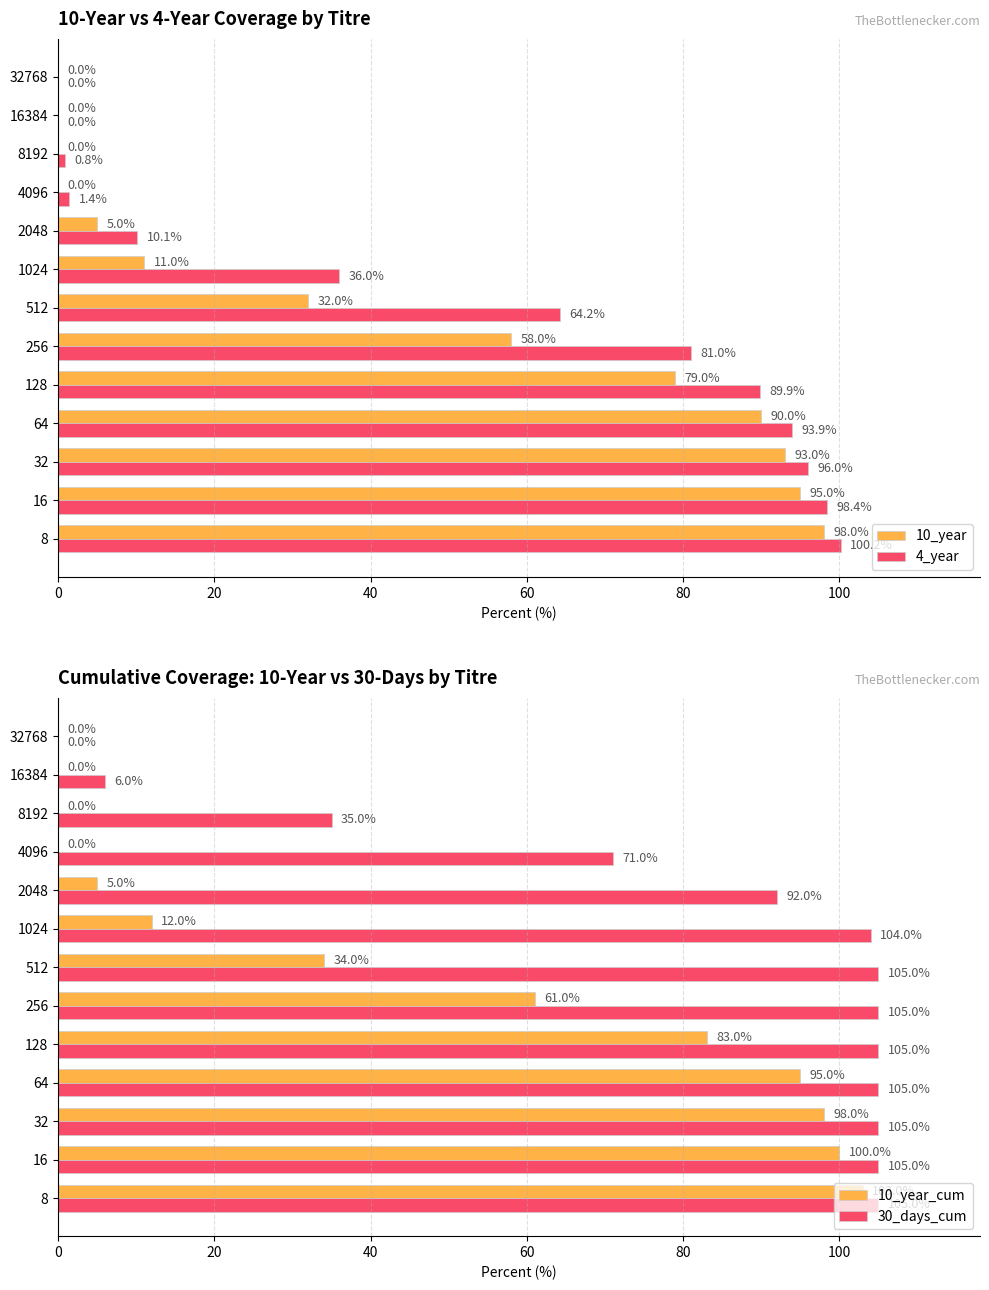

The value of 10_year at 16 is 95.0. True or false?

True